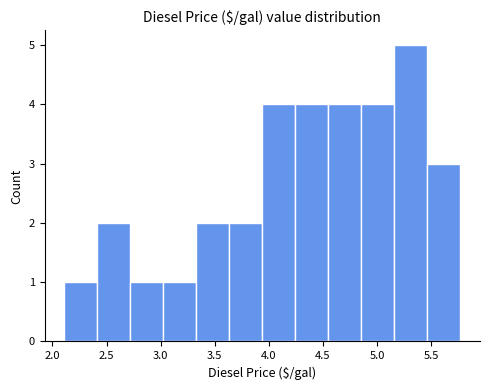

Reading left to right, list every bar in this chart as the range it spans on the x-axis followed by its height. Neither the bar edges nor the heights are printed on the chart, so give them approximately, as read against the axes.

2.110 to 2.415: 1
2.415 to 2.720: 2
2.720 to 3.025: 1
3.025 to 3.330: 1
3.330 to 3.635: 2
3.635 to 3.940: 2
3.940 to 4.245: 4
4.245 to 4.550: 4
4.550 to 4.855: 4
4.855 to 5.160: 4
5.160 to 5.465: 5
5.465 to 5.770: 3